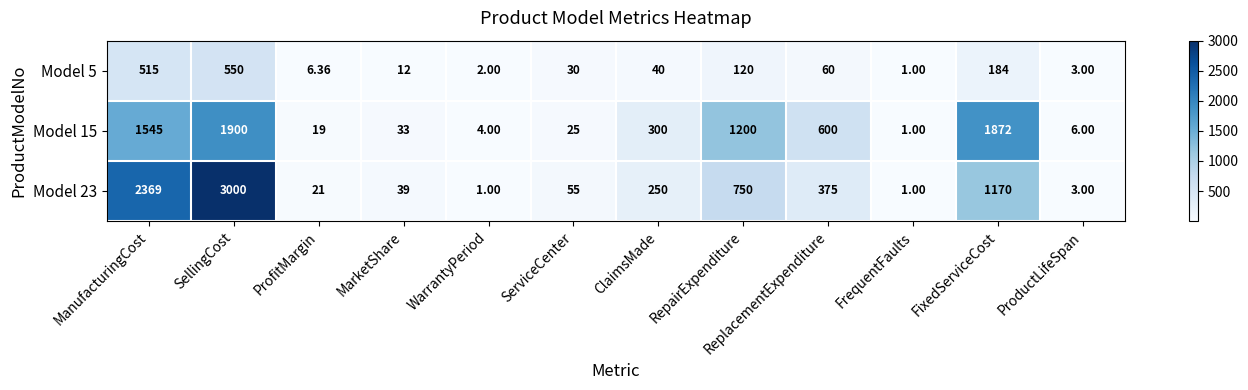

At which label is Model 5 closest to 275?

FixedServiceCost